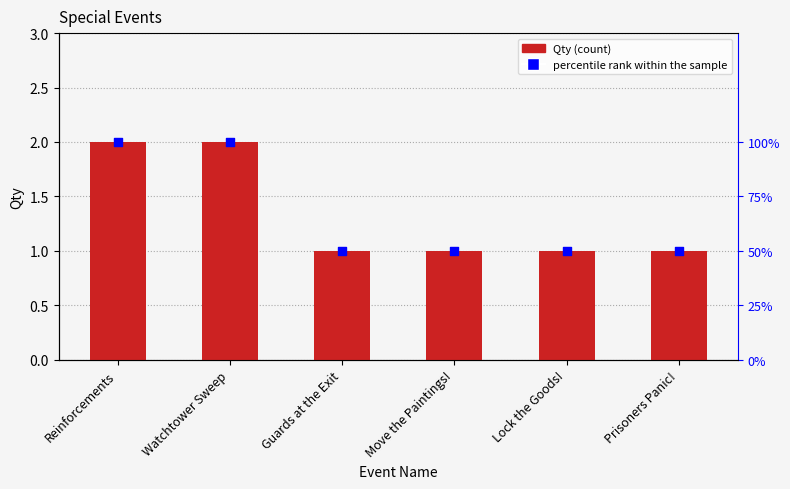

Which series reaches the maximum Y coordinate?

percentile rank within the sample